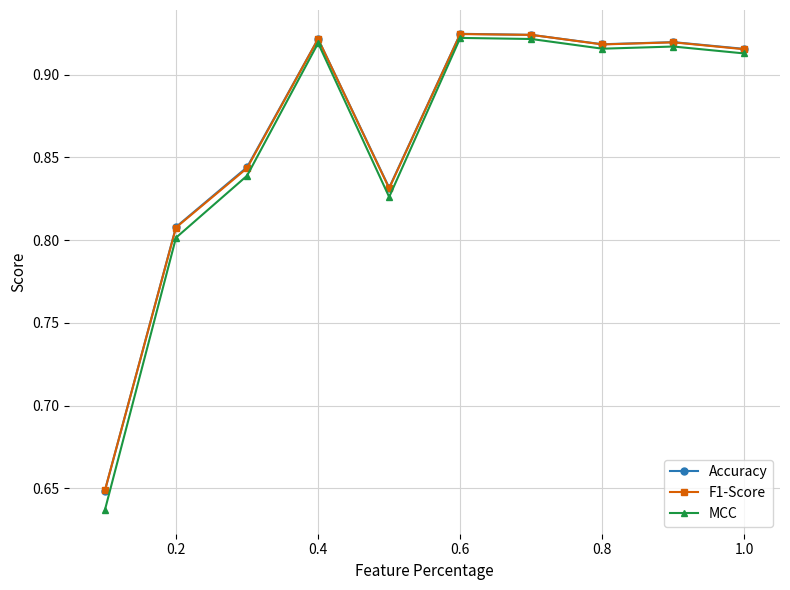

Count the F1-Score values in the range 0 to 1.

10